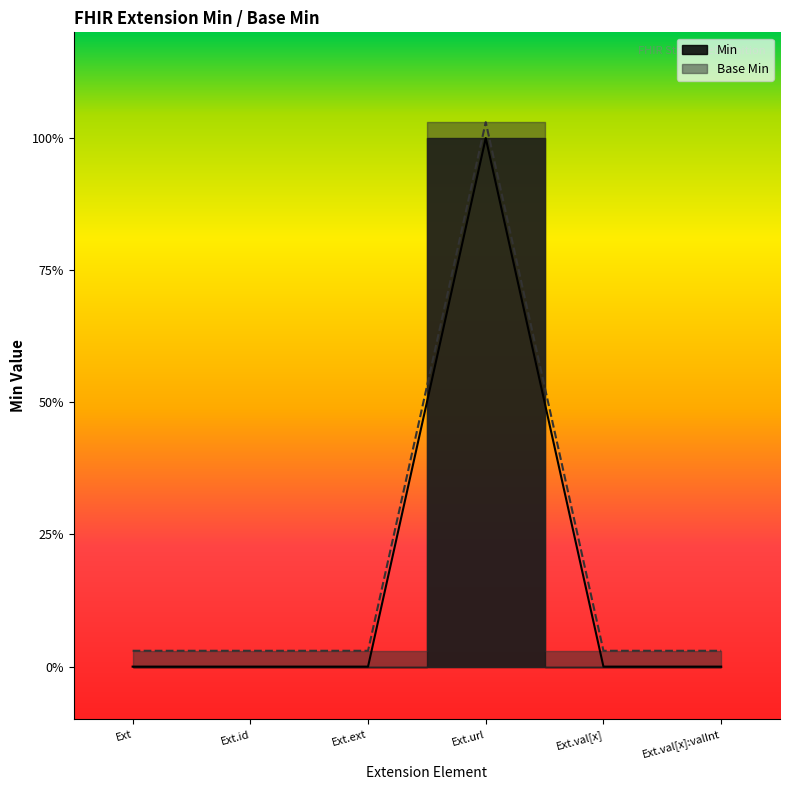

How many lines are shown in the chart?

2